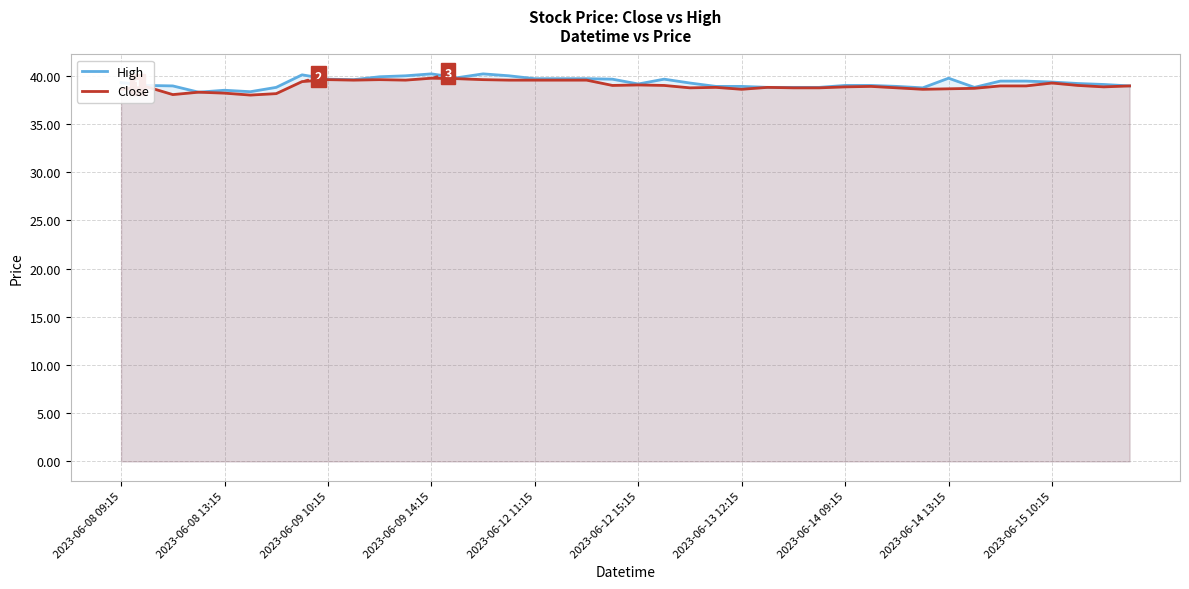

Reading right to left, list all the values displayed in this chart.

High: 39.0	39.1	39.2	39.3	39.5	39.5	38.8	39.8	38.8	38.9	39.0	39.0	38.8	38.8	38.8	38.9	38.9	39.2	39.7	39.2	39.7	39.7	39.7	39.7	40.0	40.2	39.8	40.2	40.0	39.9	39.6	39.7	40.1	38.8	38.3	38.5	38.3	39.0	39.0	39.3
Close: 39.0	38.8	39.0	39.2	39.0	39.0	38.7	38.7	38.6	38.8	38.9	38.8	38.8	38.8	38.8	38.6	38.8	38.8	39.0	39.0	39.0	39.5	39.5	39.5	39.5	39.6	39.7	39.8	39.5	39.6	39.5	39.6	39.4	38.2	38.0	38.2	38.3	38.0	38.8	38.6